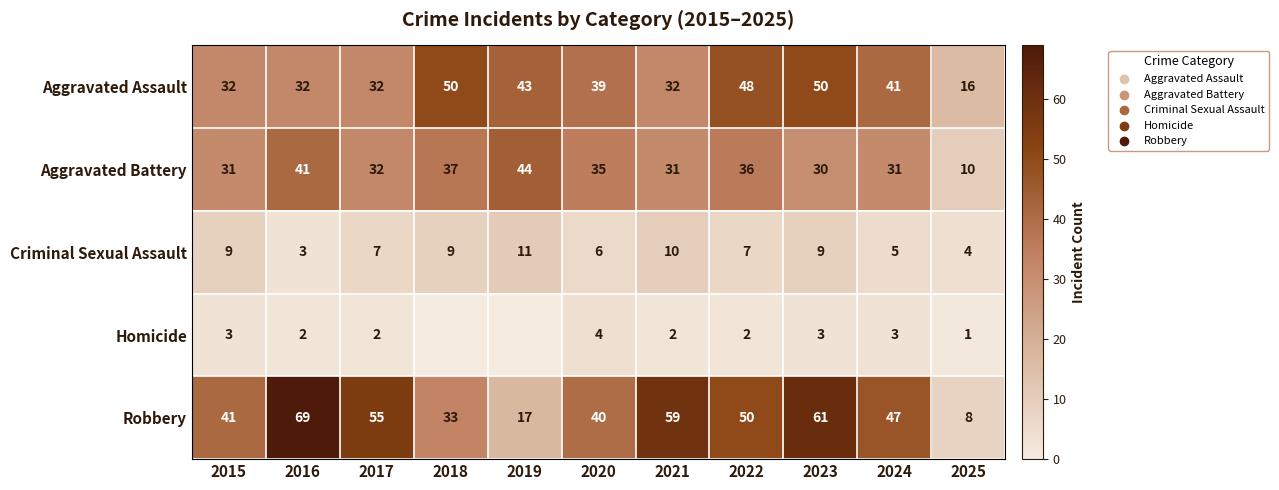

Read the Criminal Sexual Assault value at 2016.

3